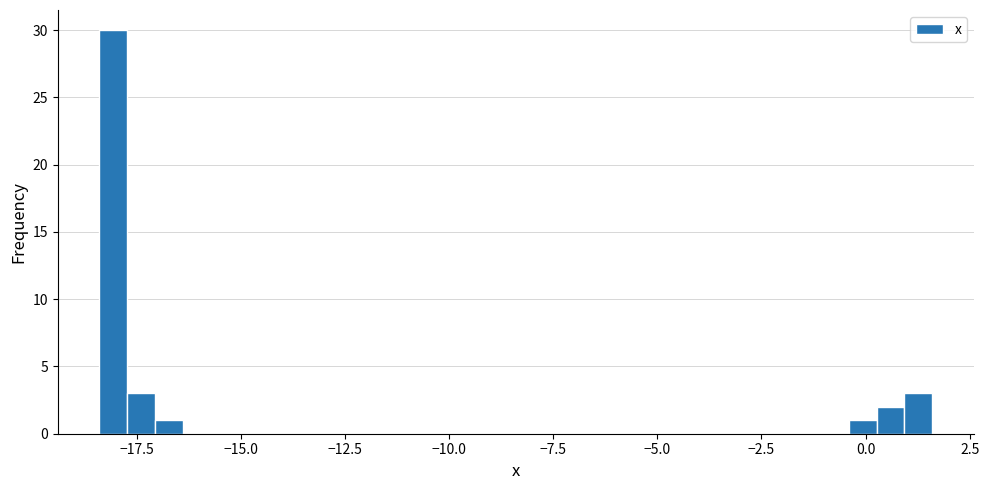

Around what value on the x-axis is the tallest bar? Give the approximate position of its centre, as read against the axis.

-18.0